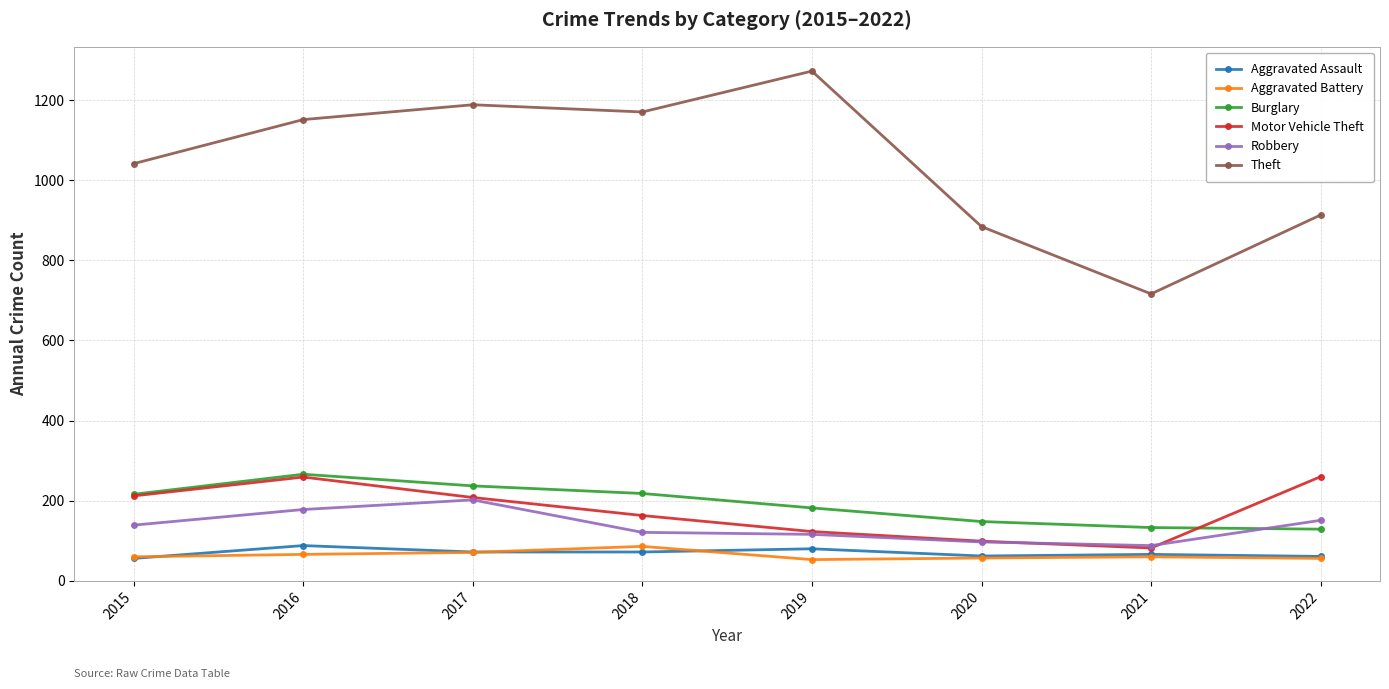

Is this an area chart (filled region under the line)?

No